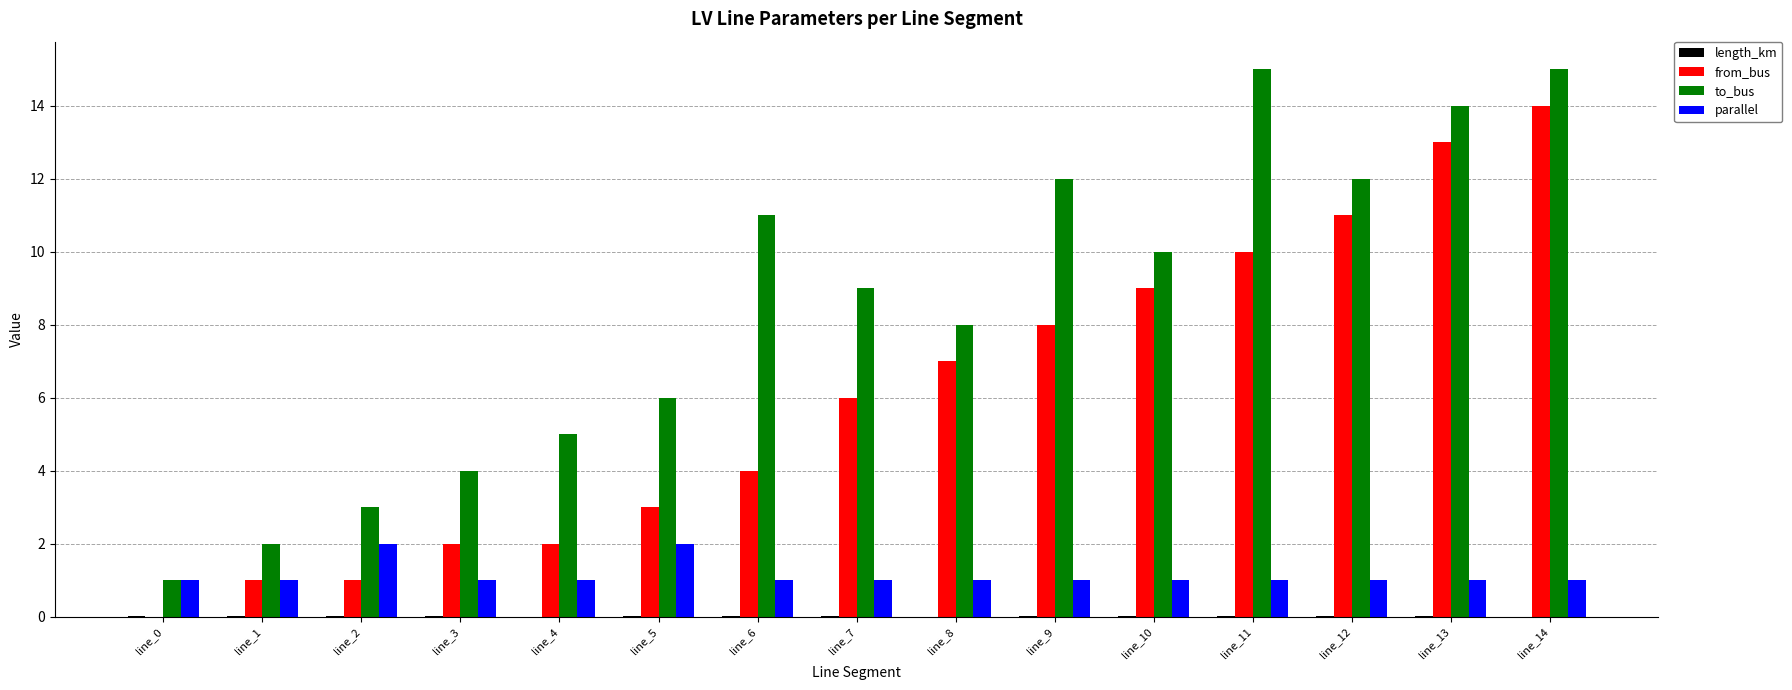

The parallel series shows 1.0 at line_1. True or false?

True